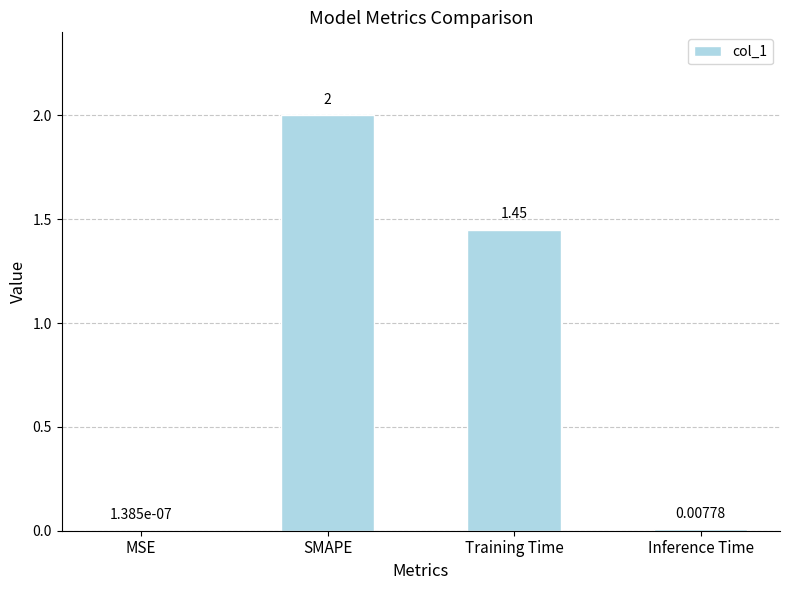

Are the bars grouped side by side (vs. stacked)?

No